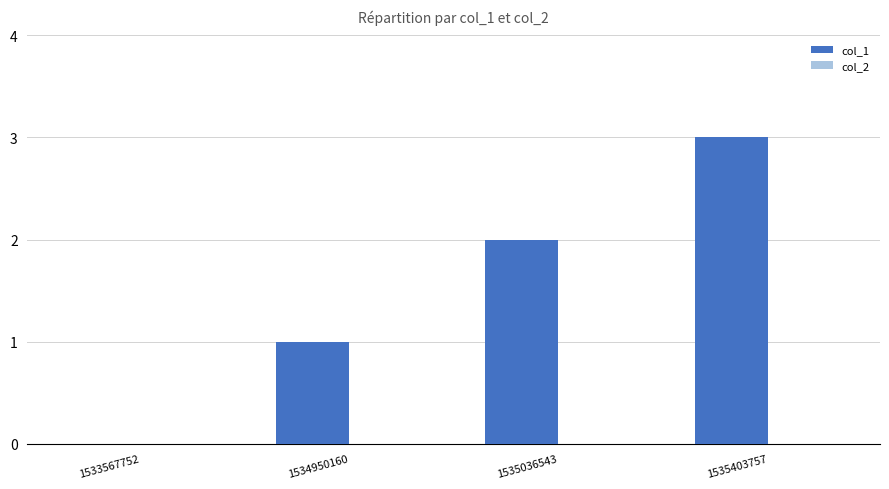

What is the greatest value displayed?

3